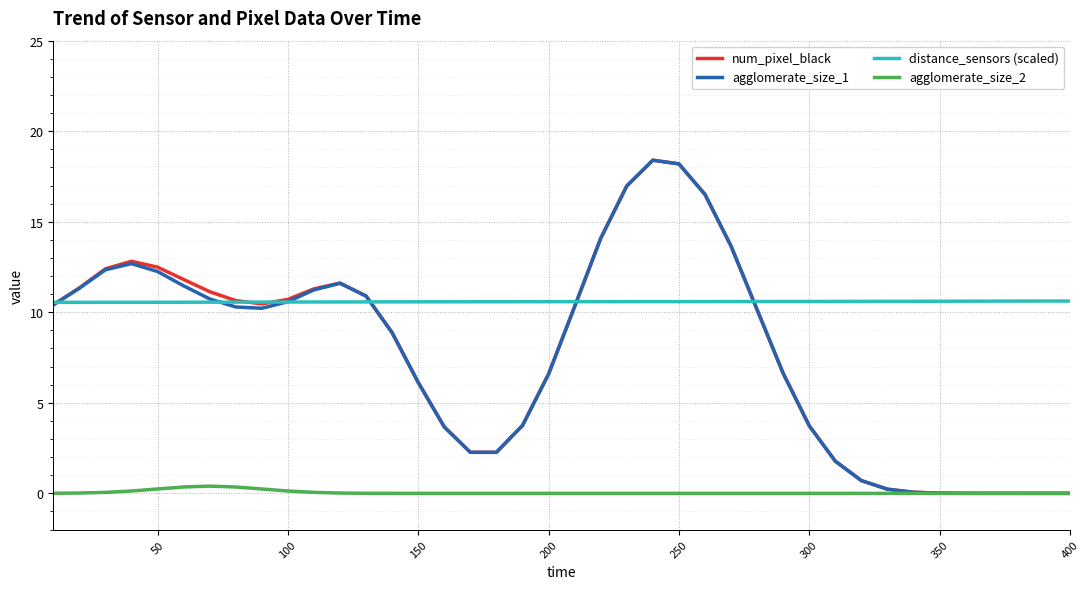

True or false: agglomerate_size_2 and distance_sensors (scaled) intersect in this chart.

False